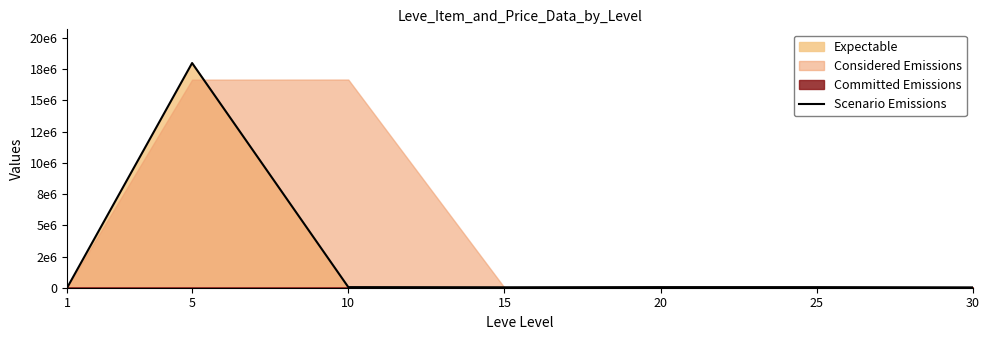

Does the chart display data point markers on the line(s)?

No